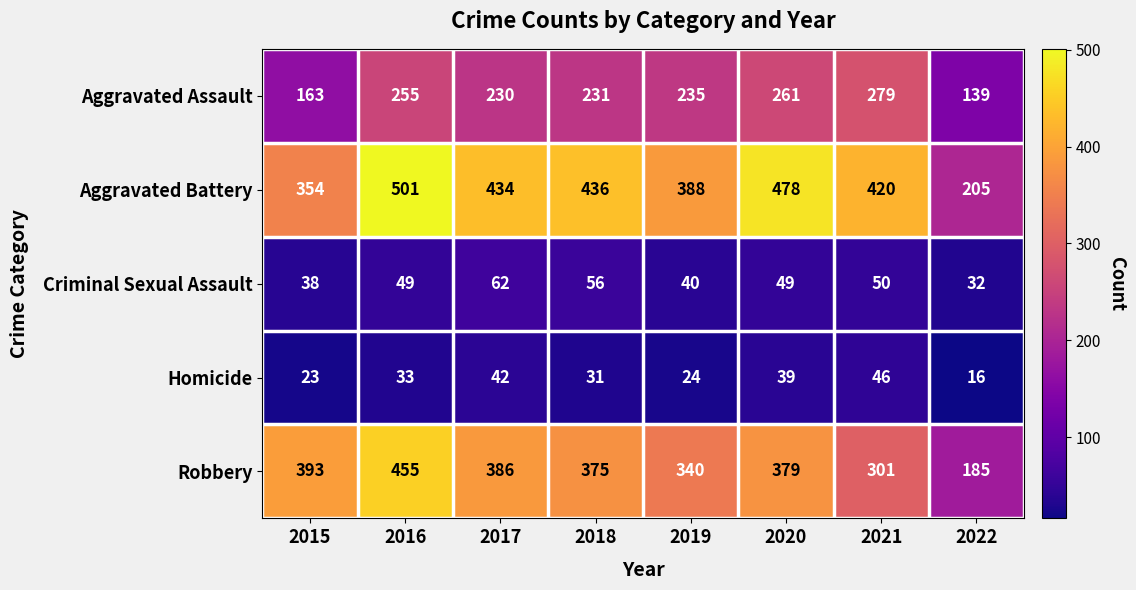

At which label is Homicide closest to 31?

2018